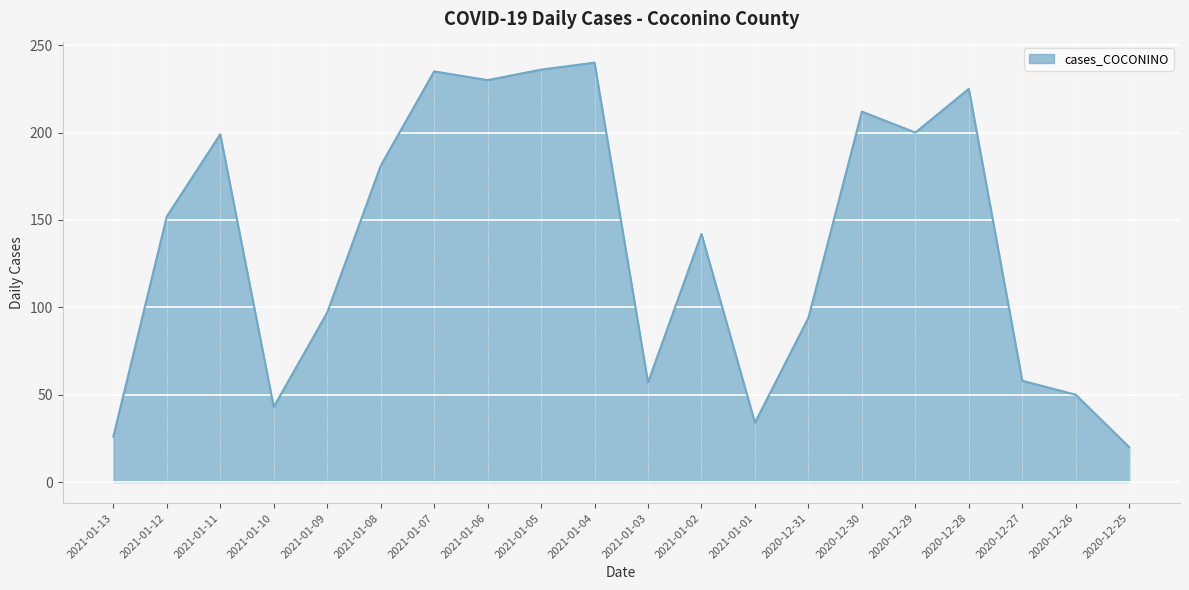

What position from the right is 2021-01-03?

10